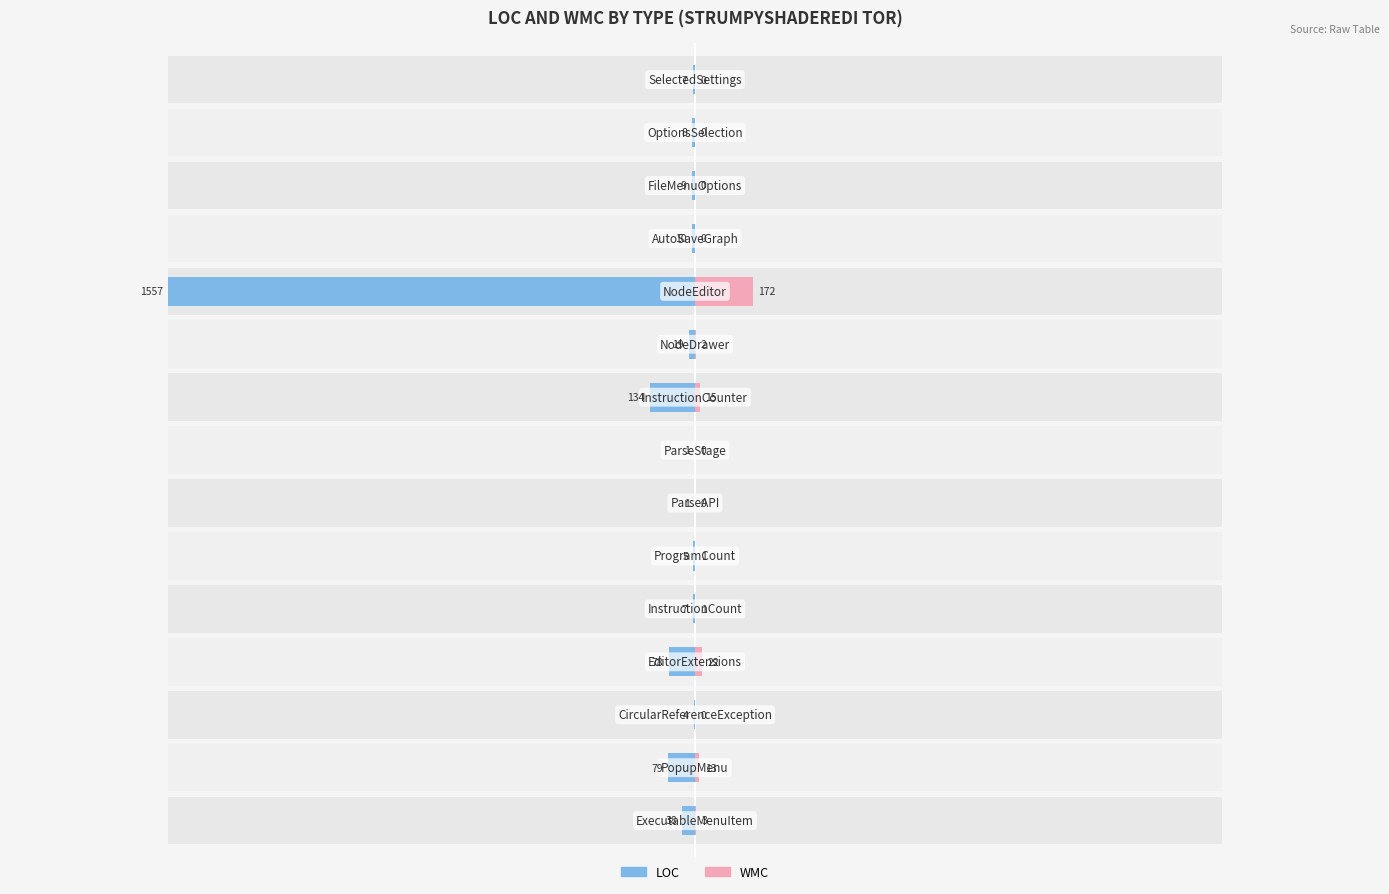

Reading left to right, list all the values displayed in this chart.

LOC: -38	-79	-4	-78	-7	-5	-1	-1	-134	-19	-1557	-10	-9	-8	-7
WMC: 3	13	0	22	1	1	0	0	15	2	172	0	0	0	0